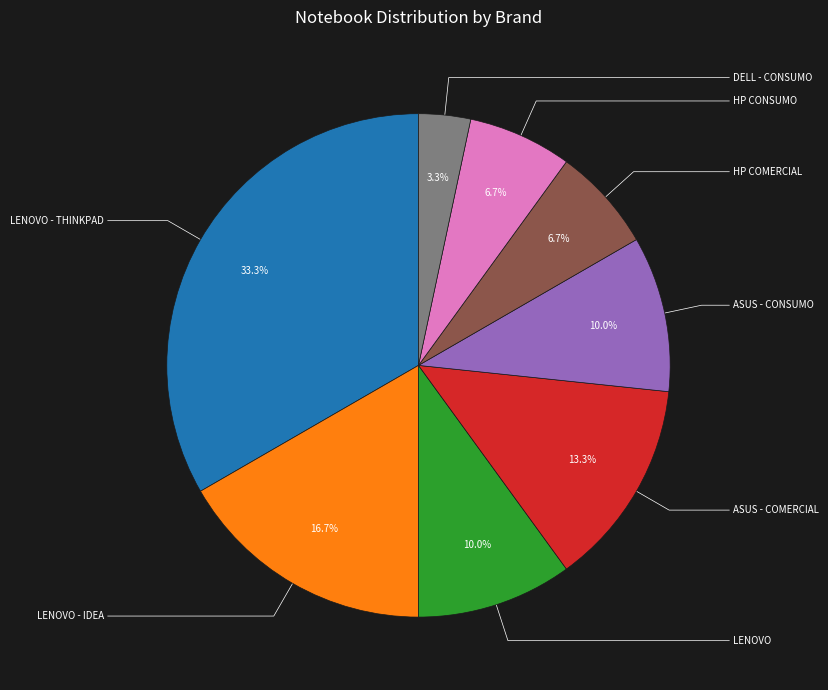

Combined, do LENOVO - THINKPAD and LENOVO - IDEA account for over 50%?

No